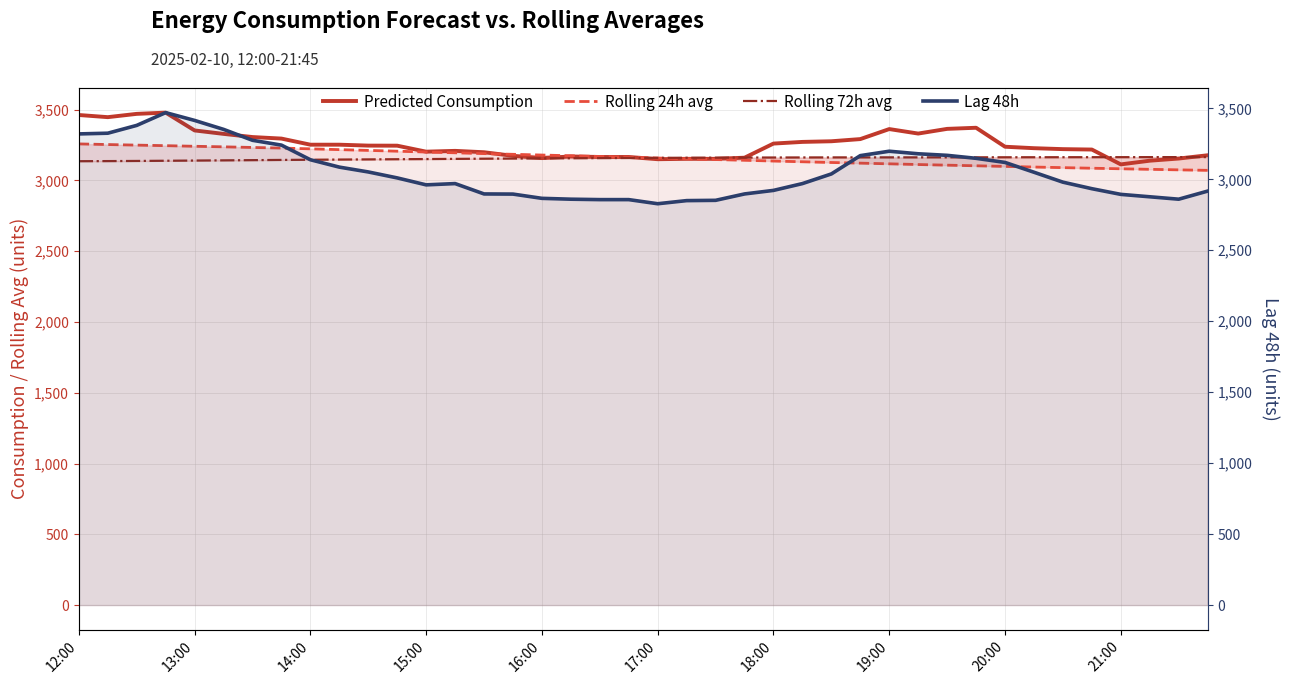

Between 12:00 and 34, which series saw the biggest shift?

Lag 48h